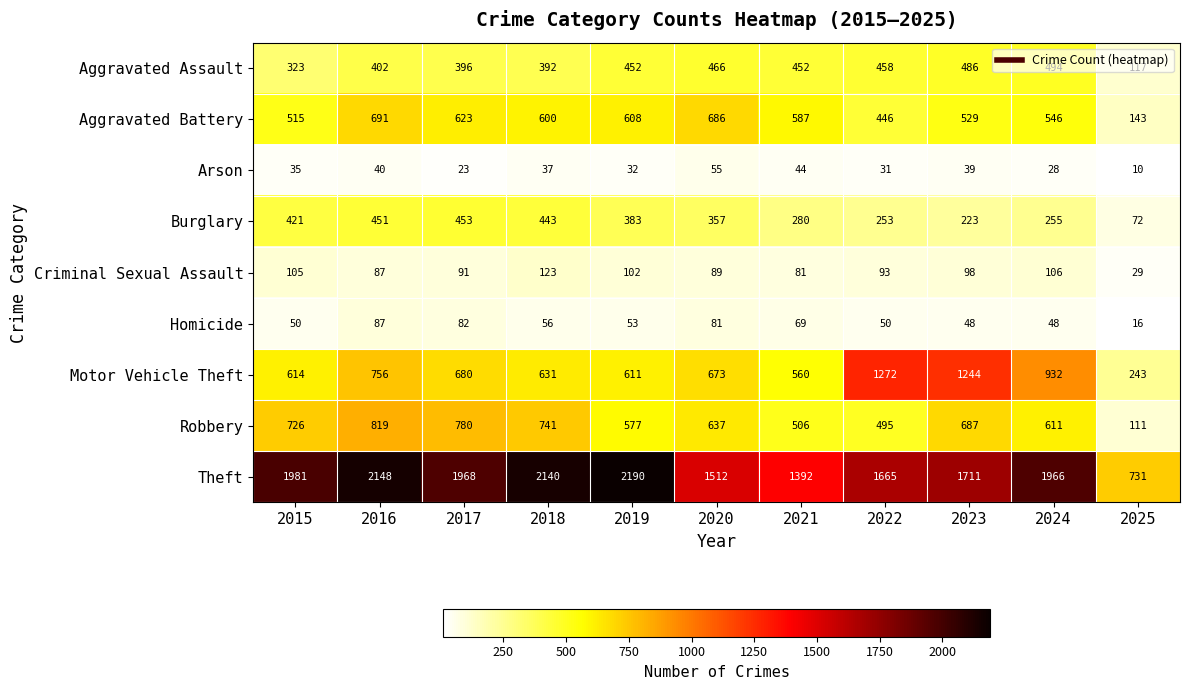

True or false: Robbery has a value of 637 at 2020.

True